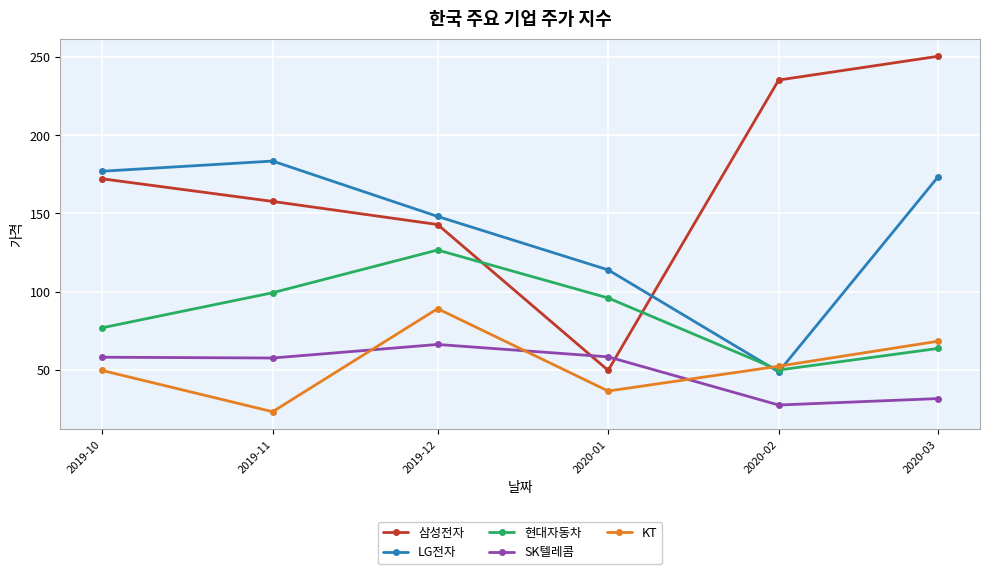

True or false: 현대자동차 and 삼성전자 cross at least once.

True